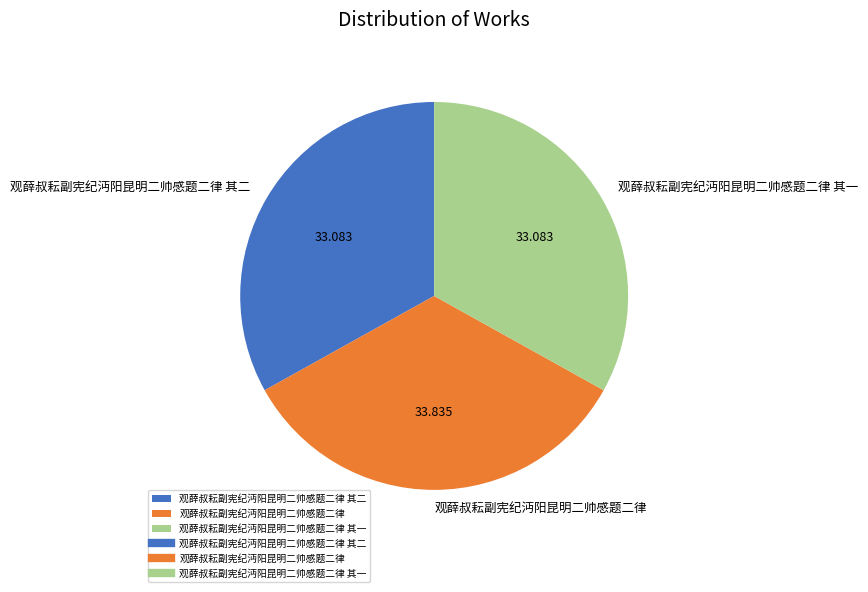

How many slices are in this pie chart?

3